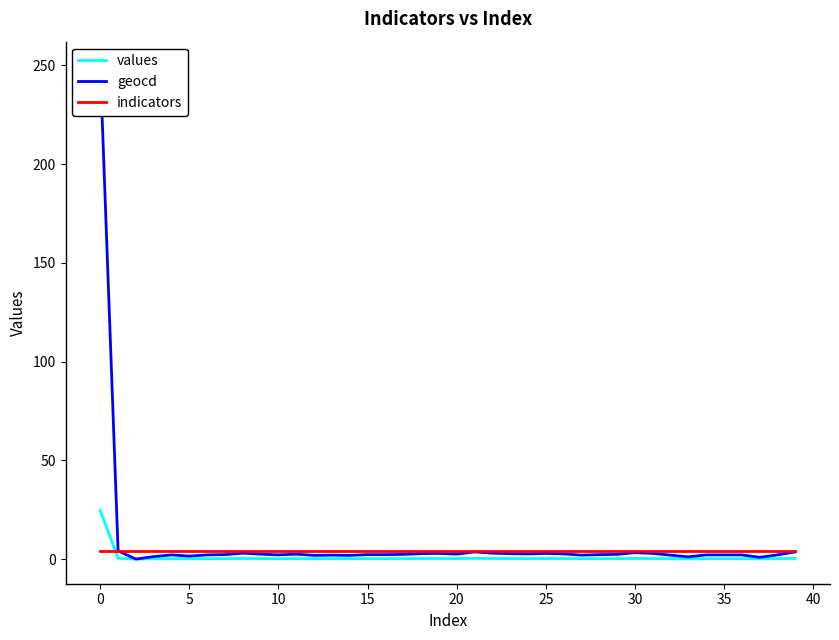

Reading left to right, what are all the values shown in this chart?

values: 24.6	0.4	0.0	0.1	0.2	0.1	0.2	0.2	0.3	0.2	0.2	0.2	0.2	0.2	0.2	0.2	0.2	0.2	0.3	0.3	0.2	0.4	0.3	0.3	0.3	0.3	0.3	0.2	0.2	0.2	0.3	0.3	0.2	0.1	0.2	0.2	0.2	0.1	0.2	0.4
geocd: 249.5	4.1	0.0	1.2	2.1	1.5	2.1	2.2	3.0	2.5	2.1	2.5	1.9	2.0	1.9	2.2	2.2	2.4	2.8	2.9	2.5	3.6	3.0	2.8	2.6	2.9	2.6	2.0	2.2	2.4	3.2	2.9	2.0	1.1	2.1	2.1	2.1	0.9	2.1	3.6
indicators: 4.1	4.1	4.1	4.1	4.1	4.1	4.1	4.1	4.1	4.1	4.1	4.1	4.1	4.1	4.1	4.1	4.1	4.1	4.1	4.1	4.1	4.1	4.1	4.1	4.1	4.1	4.1	4.1	4.1	4.1	4.1	4.1	4.1	4.1	4.1	4.1	4.1	4.1	4.1	4.1